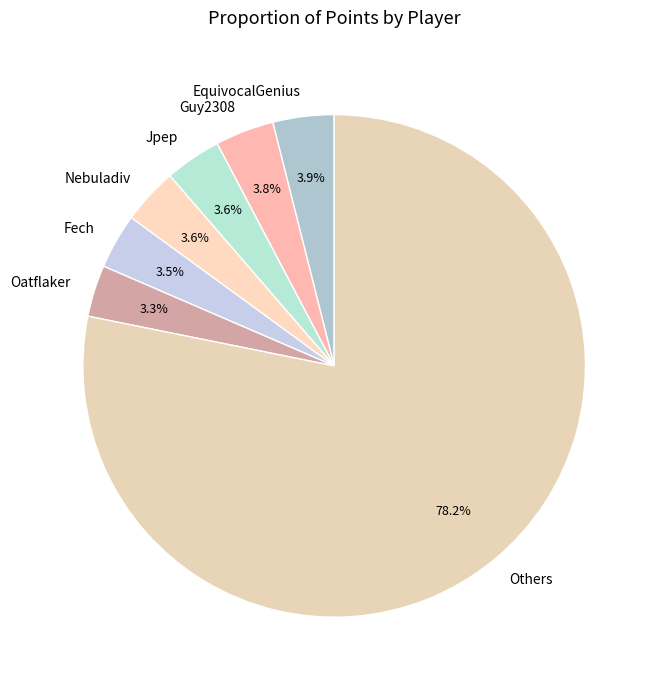

Does EquivocalGenius represent more than half of the total?

No